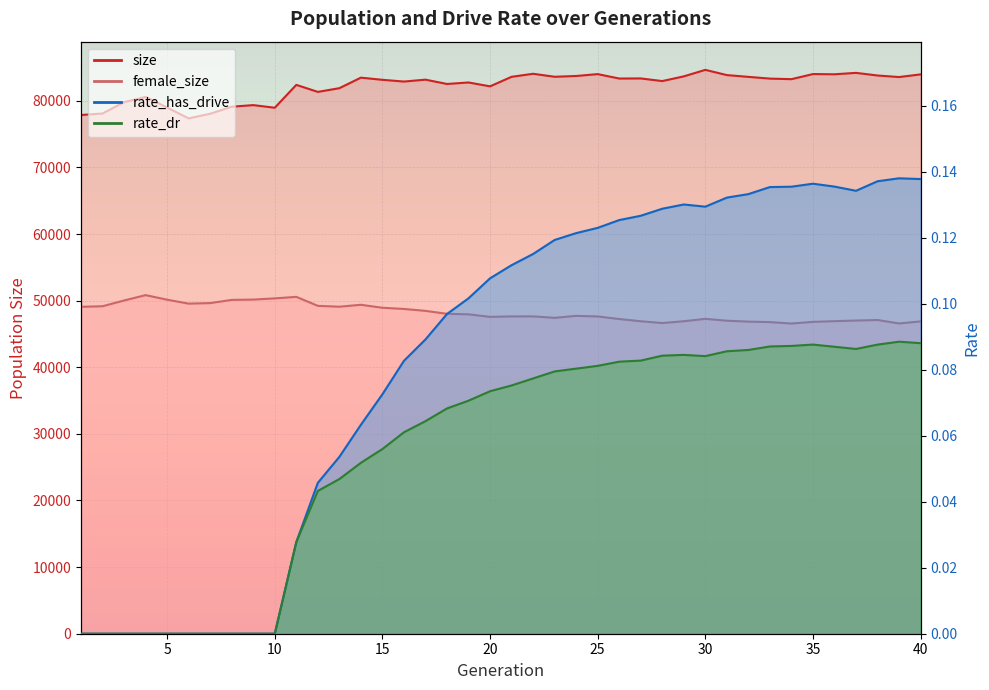

Reading left to right, transcribe all the data shown in this chart.

size: 1=77864.0	2=78090.0	3=79798.0	4=80578.0	5=78985.0	6=77356.0	7=78054.0	8=79111.0	9=79350.0	10=78956.0	11=82388.0	12=81334.0	13=81891.0	14=83471.0	15=83147.0	16=82886.0	17=83171.0	18=82523.0	19=82748.0	20=82168.0	21=83598.0	22=84053.0	23=83605.0	24=83722.0	25=84002.0	26=83340.0	27=83354.0	28=82958.0	29=83665.0	30=84641.0	31=83856.0	32=83591.0	33=83329.0	34=83244.0	35=84009.0	36=83978.0	37=84190.0	38=83794.0	39=83563.0	40=83961.0
female_size: 1=49073.0	2=49158.0	3=50021.0	4=50826.0	5=50139.0	6=49548.0	7=49630.0	8=50110.0	9=50159.0	10=50338.0	11=50566.0	12=49218.0	13=49090.0	14=49376.0	15=48931.0	16=48751.0	17=48463.0	18=48023.0	19=47944.0	20=47565.0	21=47629.0	22=47636.0	23=47416.0	24=47714.0	25=47624.0	26=47240.0	27=46905.0	28=46634.0	29=46909.0	30=47266.0	31=46986.0	32=46851.0	33=46778.0	34=46563.0	35=46812.0	36=46917.0	37=47013.0	38=47091.0	39=46572.0	40=46882.0
rate_dr: 1=0.0	2=0.0	3=0.0	4=0.0	5=0.0	6=0.0	7=0.0	8=0.0	9=0.0	10=0.0	11=0.0	12=0.0	13=0.0	14=0.1	15=0.1	16=0.1	17=0.1	18=0.1	19=0.1	20=0.1	21=0.1	22=0.1	23=0.1	24=0.1	25=0.1	26=0.1	27=0.1	28=0.1	29=0.1	30=0.1	31=0.1	32=0.1	33=0.1	34=0.1	35=0.1	36=0.1	37=0.1	38=0.1	39=0.1	40=0.1
rate_has_drive: 1=0.0	2=0.0	3=0.0	4=0.0	5=0.0	6=0.0	7=0.0	8=0.0	9=0.0	10=0.0	11=0.0	12=0.0	13=0.1	14=0.1	15=0.1	16=0.1	17=0.1	18=0.1	19=0.1	20=0.1	21=0.1	22=0.1	23=0.1	24=0.1	25=0.1	26=0.1	27=0.1	28=0.1	29=0.1	30=0.1	31=0.1	32=0.1	33=0.1	34=0.1	35=0.1	36=0.1	37=0.1	38=0.1	39=0.1	40=0.1